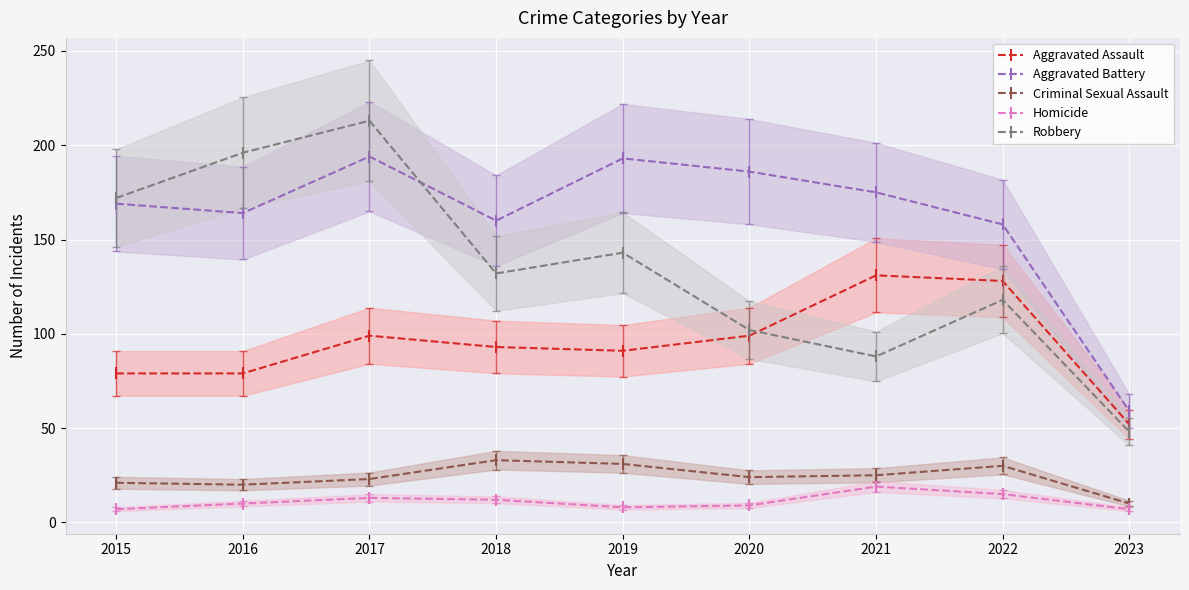

How many interior local peaks does the Robbery series have?

3